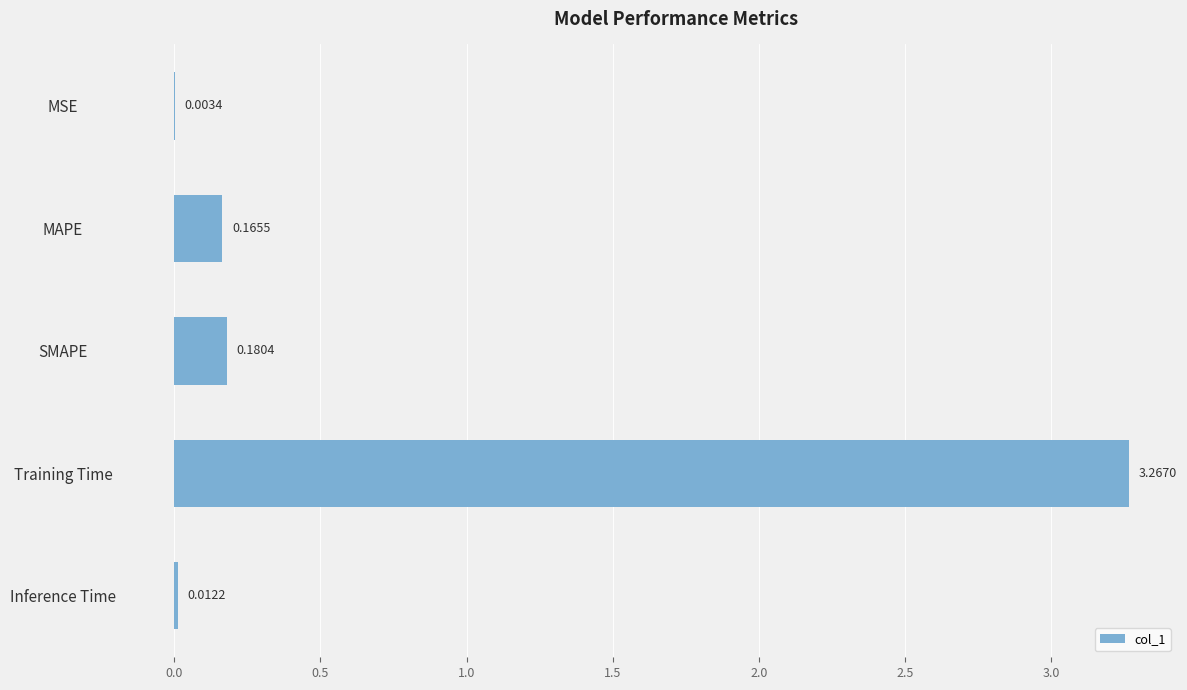

Between SMAPE and MSE, which is larger?

SMAPE